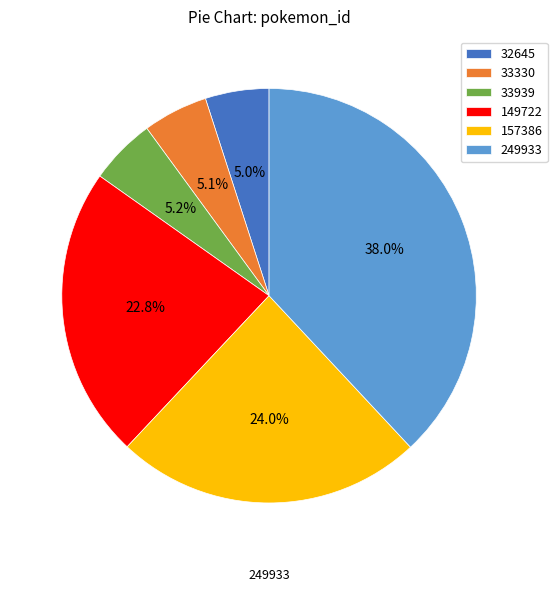

True or false: 33939 accounts for 15% of the total.

False